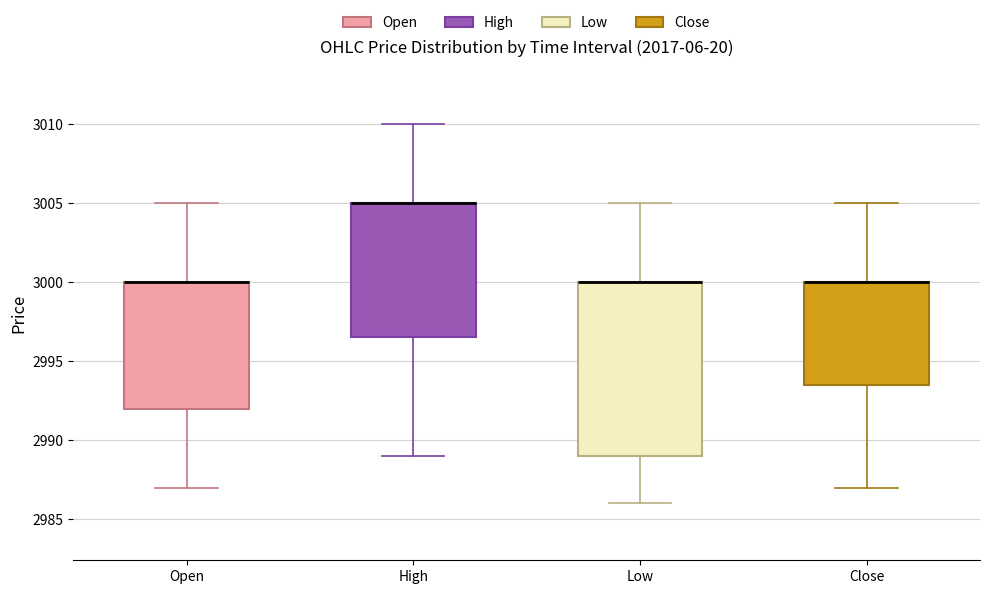

Reading left to right, transcribe this box plot: for each box, give where its median line is, the range the box spans, and where its two whiskers end, as read against the y-axis. The values are not printed on the chart, so give them approximately, as read against the axis.

Open: median 3000.0 (drawn on the box's upper edge), box 2992.0 to 3000.0, whiskers 2987.0 to 3005.0
High: median 3005.0 (drawn on the box's upper edge), box 2996.5 to 3005.0, whiskers 2989.0 to 3010.0
Low: median 3000.0 (drawn on the box's upper edge), box 2989.0 to 3000.0, whiskers 2986.0 to 3005.0
Close: median 3000.0 (drawn on the box's upper edge), box 2993.5 to 3000.0, whiskers 2987.0 to 3005.0